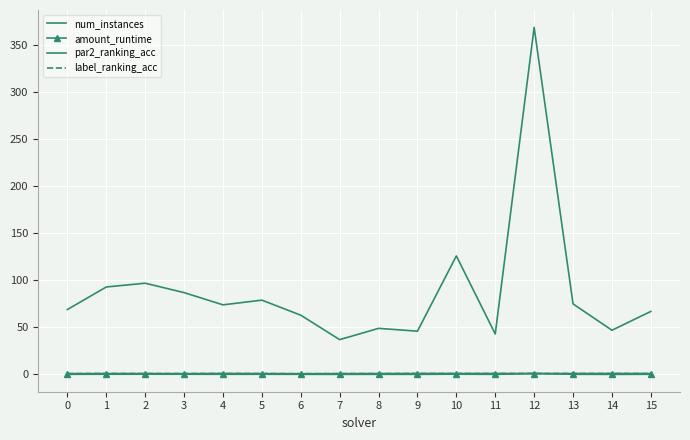

How many par2_ranking_acc values are between 0 and 1?

16